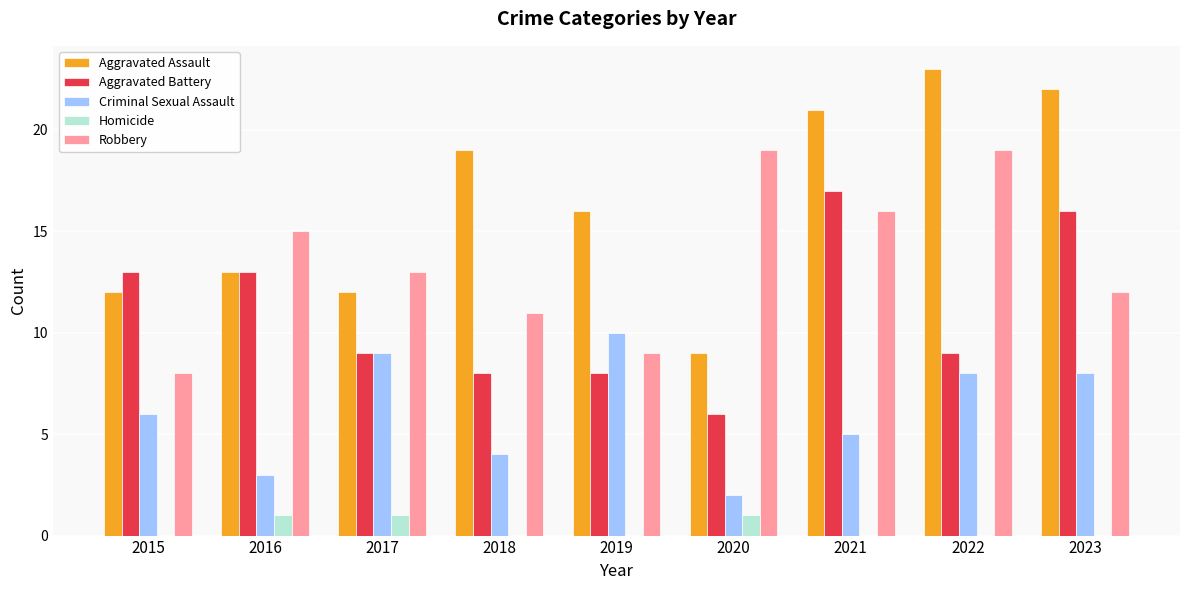

What are all the series names shown in the legend?

Aggravated Assault, Aggravated Battery, Criminal Sexual Assault, Homicide, Robbery